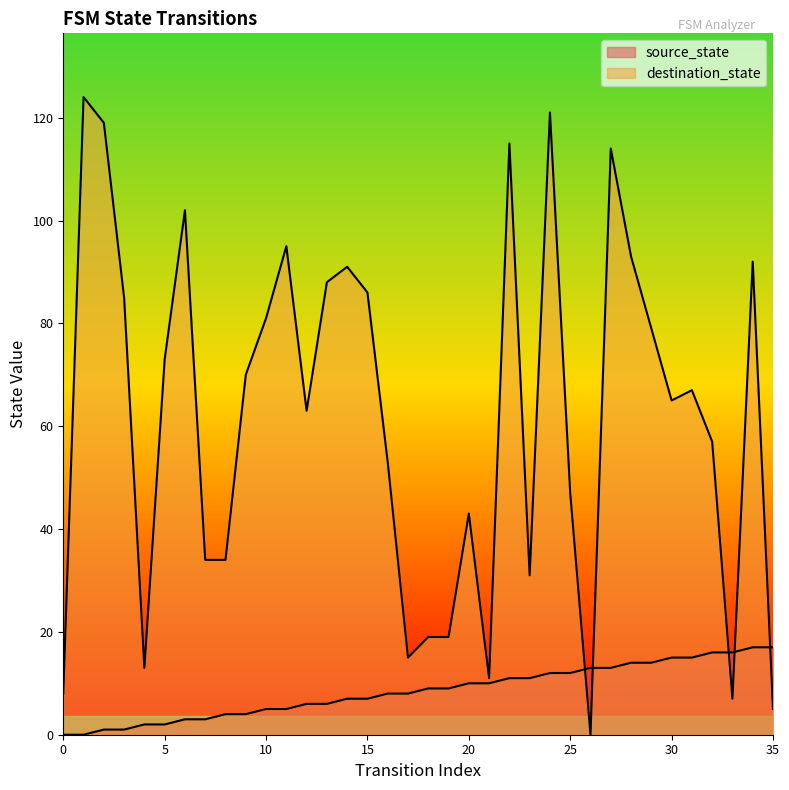

What is the spread (max minus min) of values at 0?

8